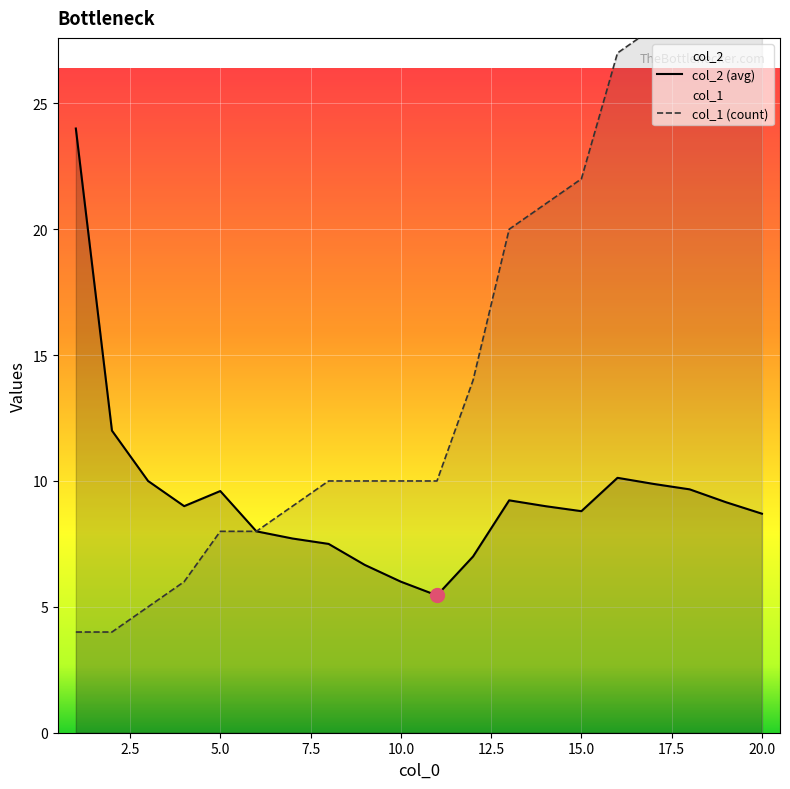

What is the maximum value for col_2 (avg)?

24.0